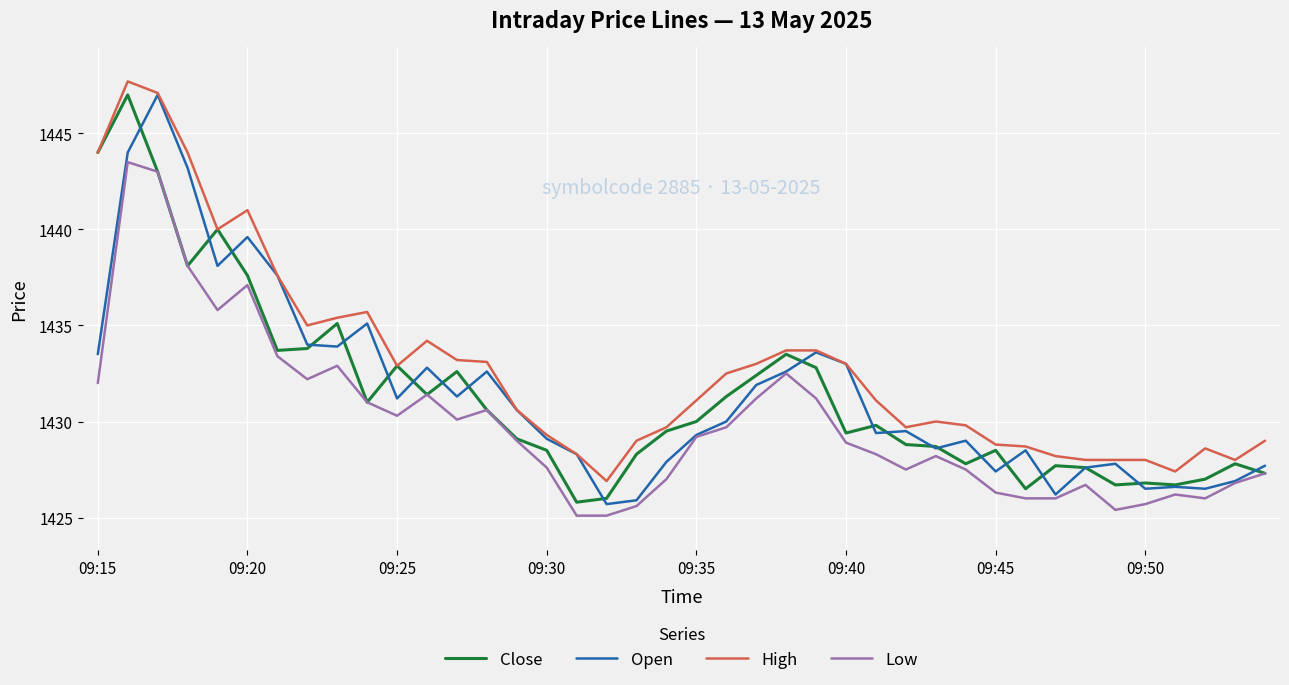

What is the minimum value for Low?

1425.1